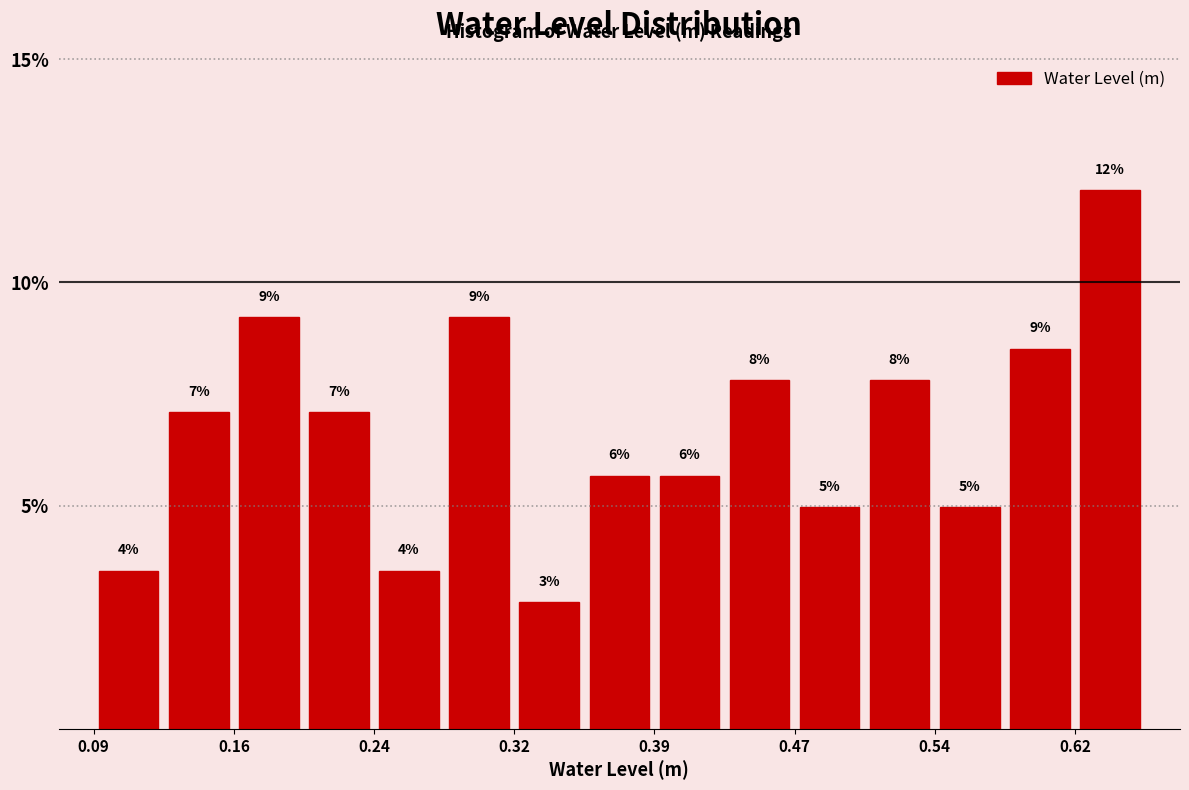

Around what value on the x-axis is the tallest bar? Give the approximate position of its centre, as read against the axis.

0.64